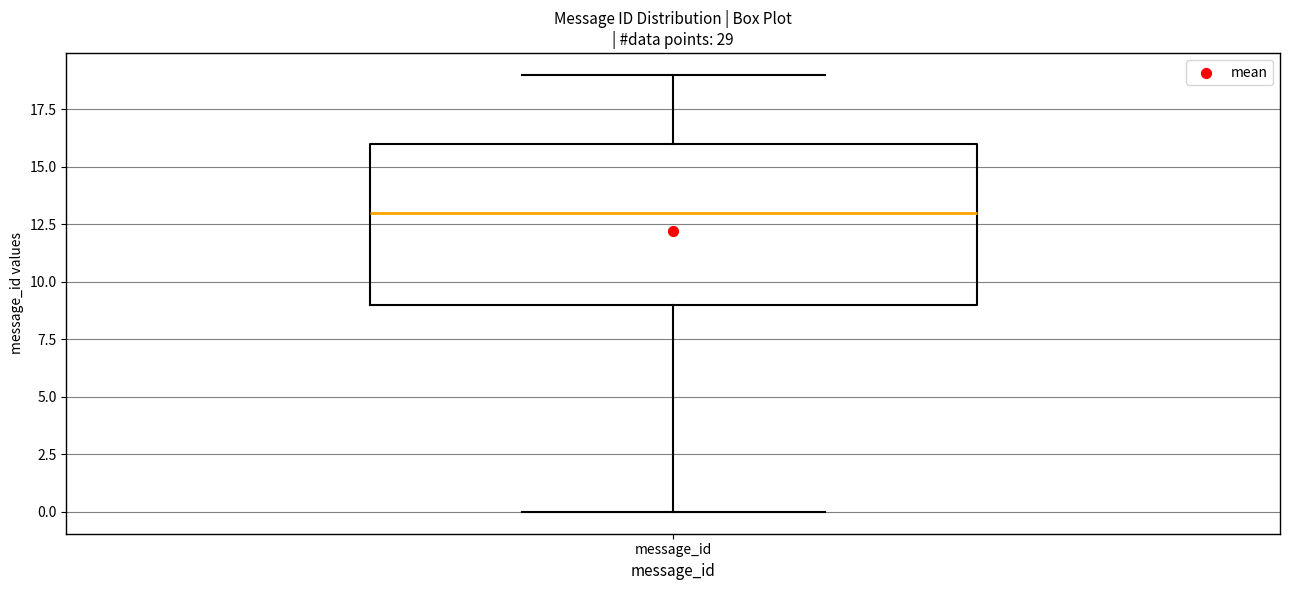

Read this box plot against the y-axis: the position of the median line, the range covered by the box, and the ends of both whiskers. The values are not printed on the chart, so give them approximately, as read against the axis.

median 13, box 9 to 16, whiskers 0 to 19